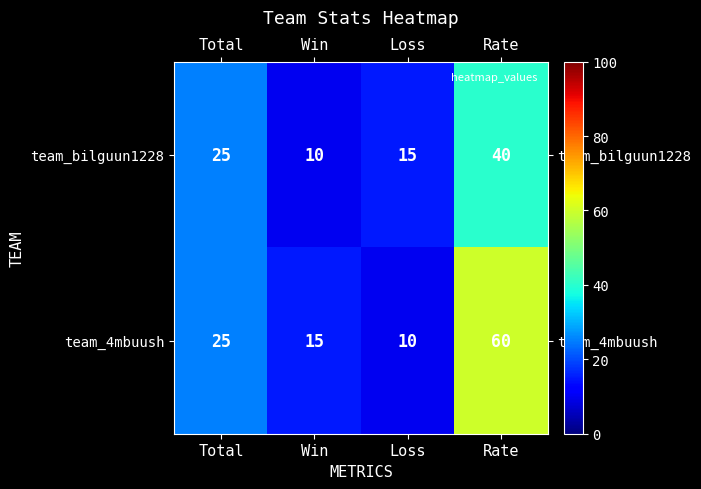

What is the sum of all team_bilguun1228 values?

90